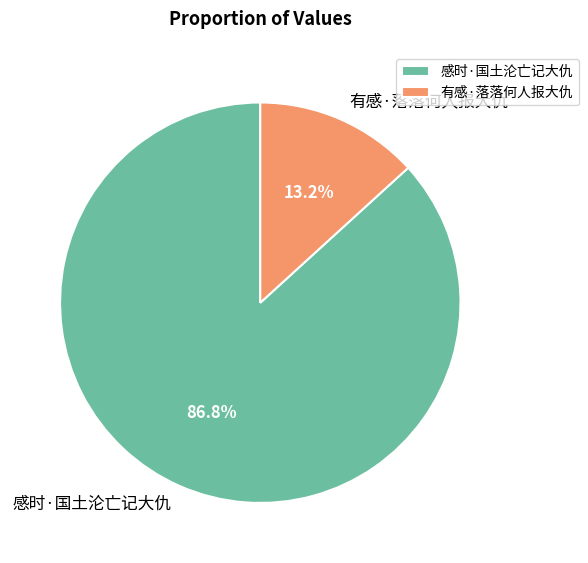

To the nearest percent, what is the difference between the 感时·国土沦亡记大仇 and 有感·落落何人报大仇 slice percentages?

74%